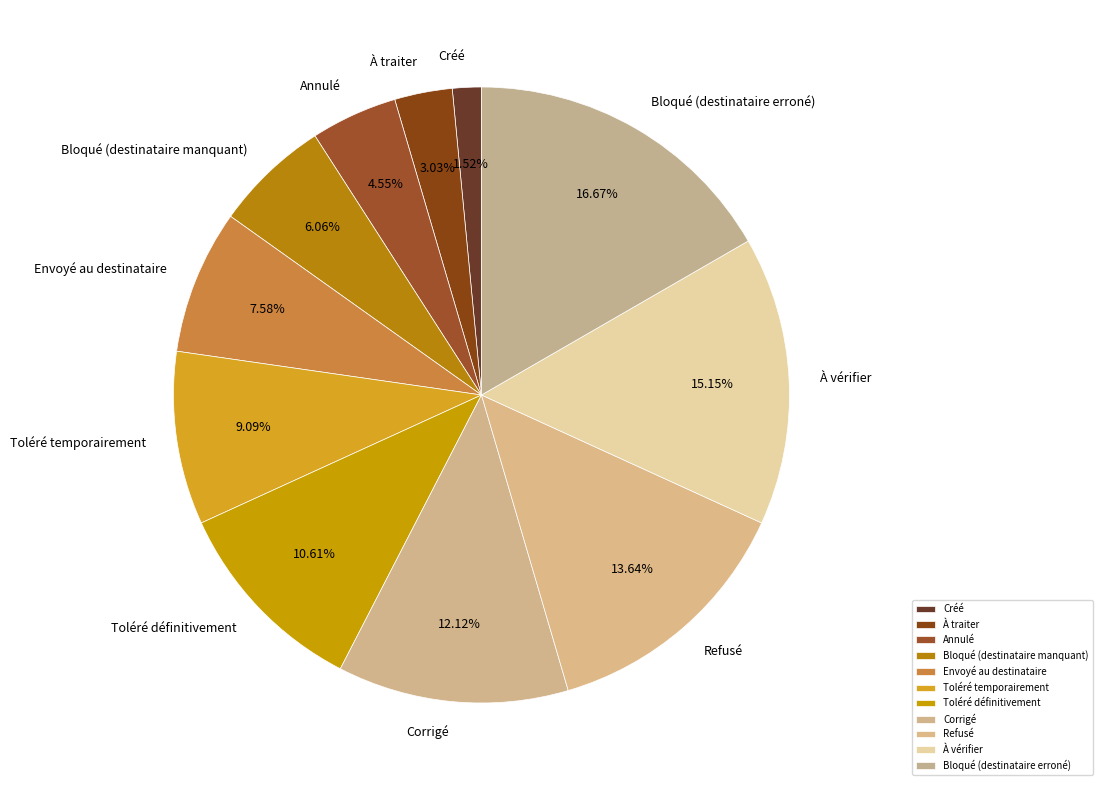

What is the total percentage of Corrigé and Bloqué (destinataire manquant)?

18.2%